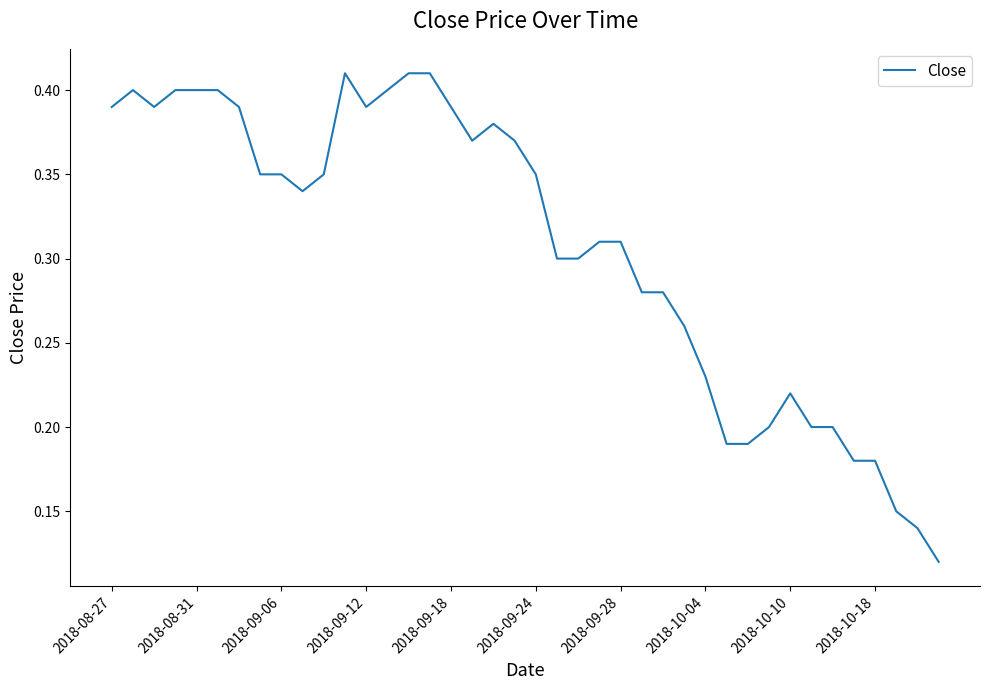

What is the label of the 36th point from the left?

35